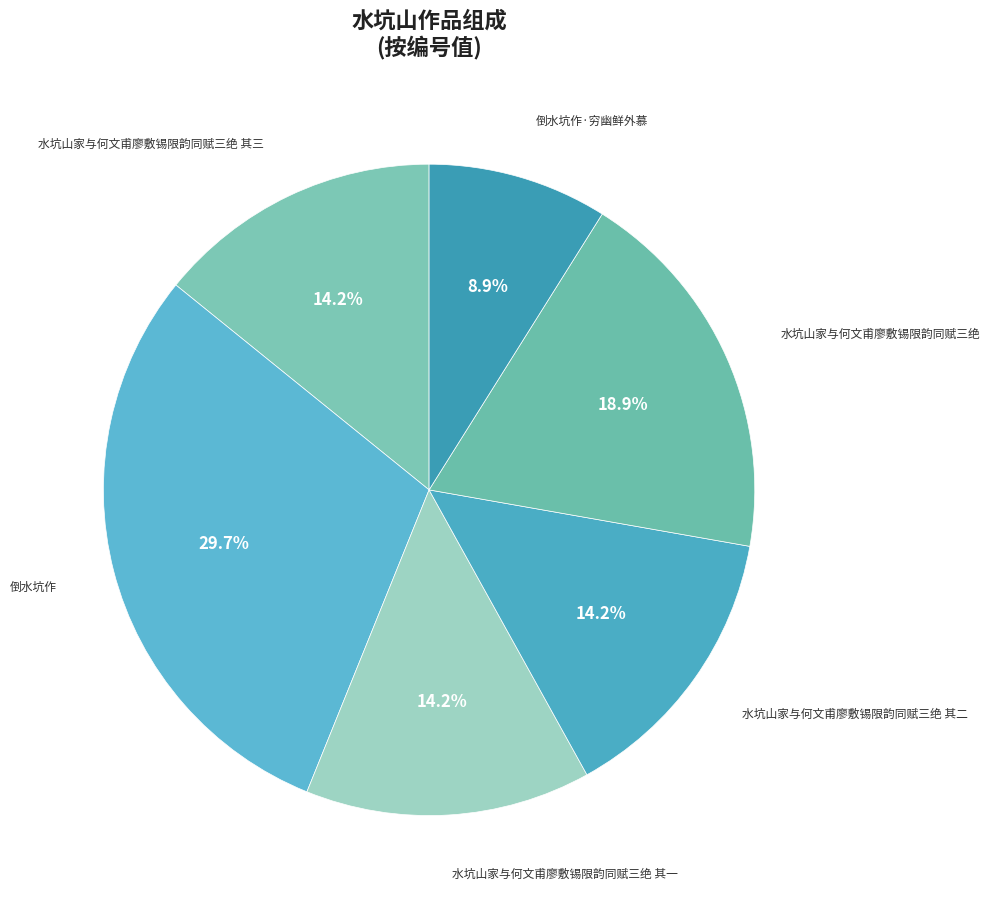

How many slices are in this pie chart?

6